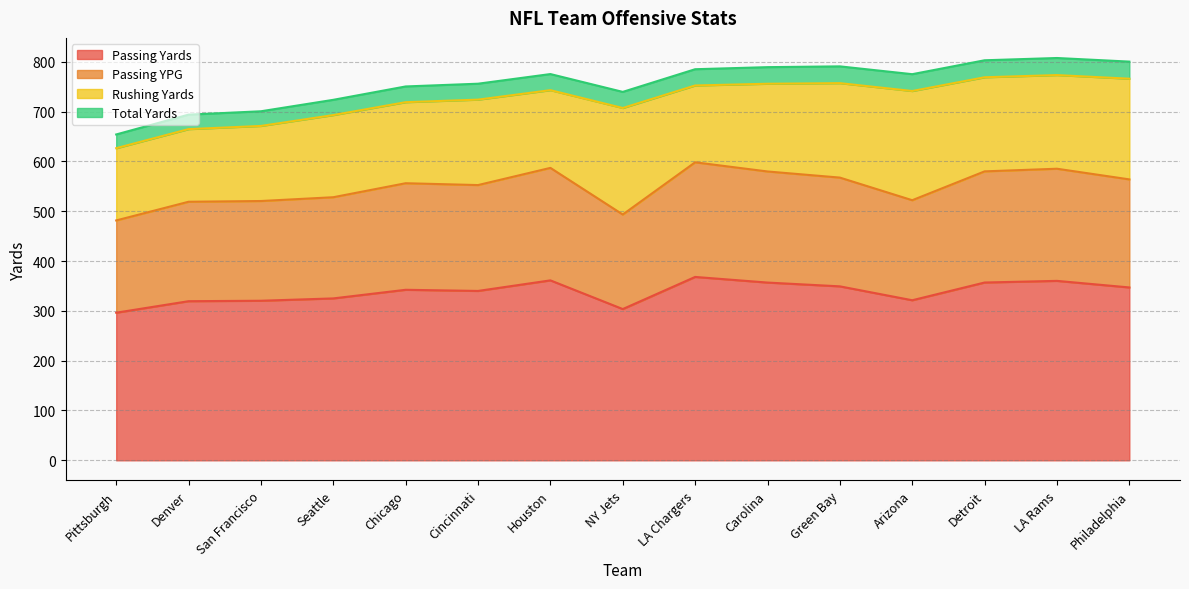

Read the Passing Yards value at Chicago.

342.3